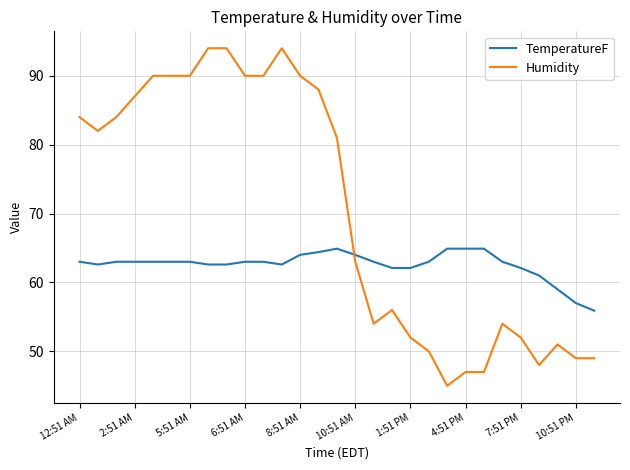

True or false: Humidity and TemperatureF cross at least once.

True